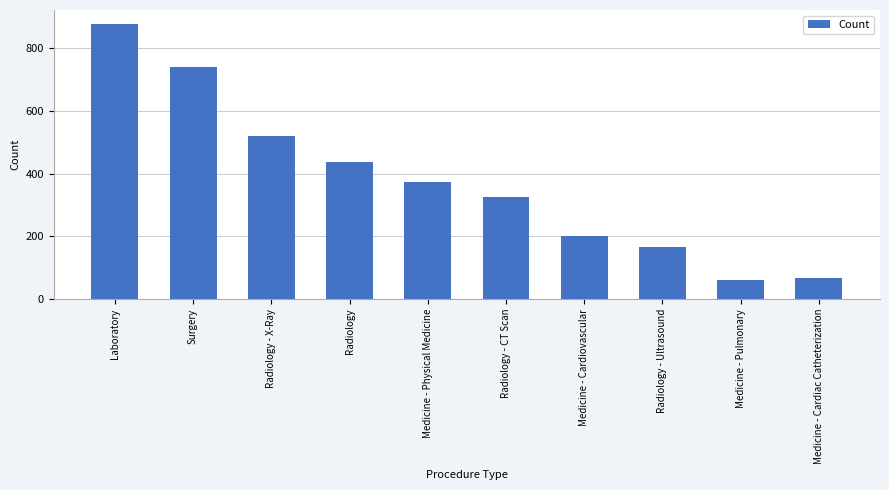

What value does the data have at Radiology - X-Ray?

519